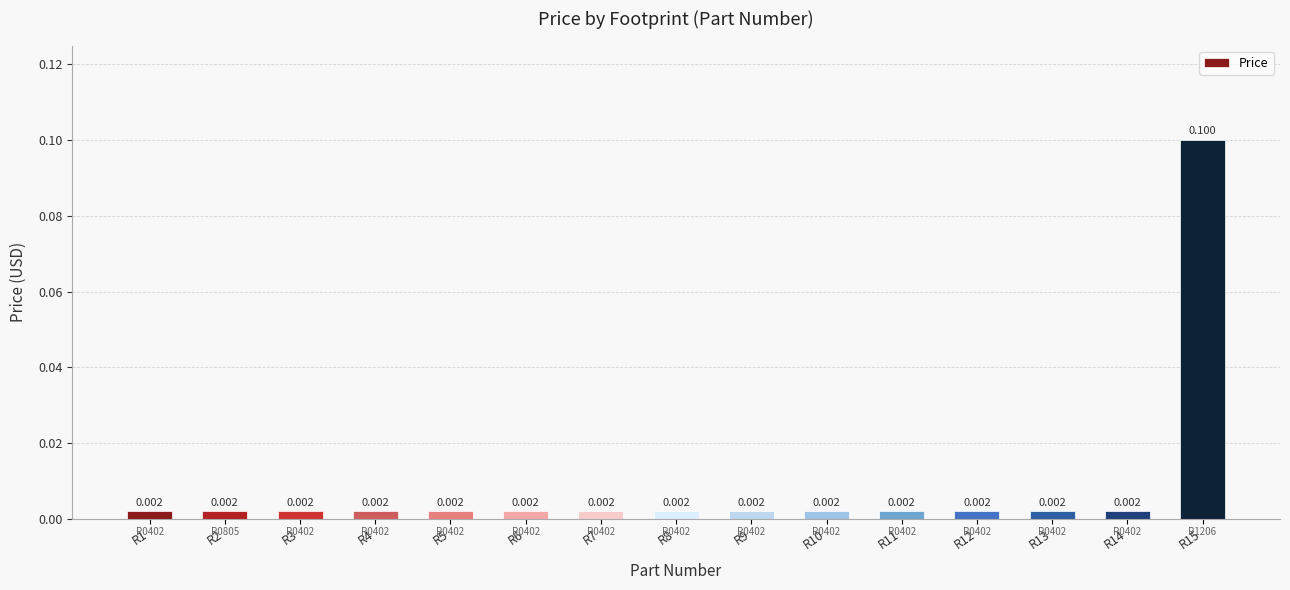

Is it true that the value at R9 is 0.0?

False